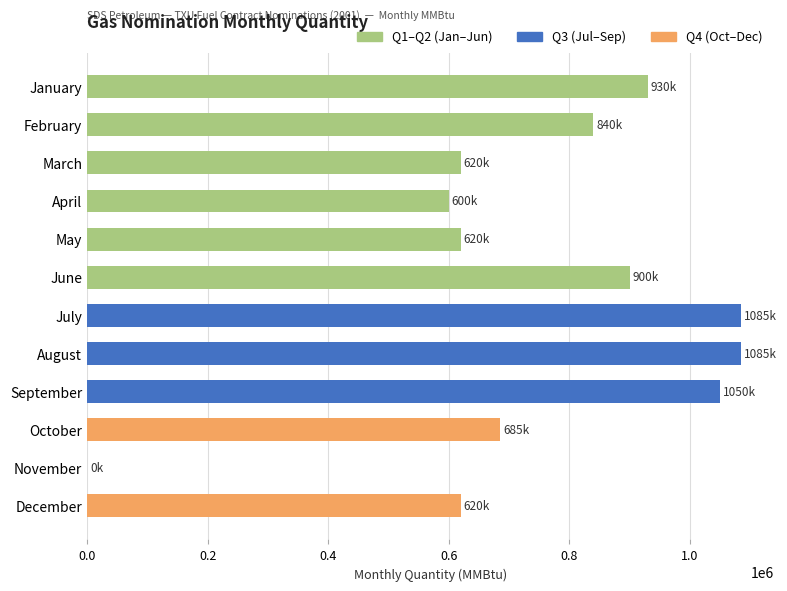

What is the average value?

752925